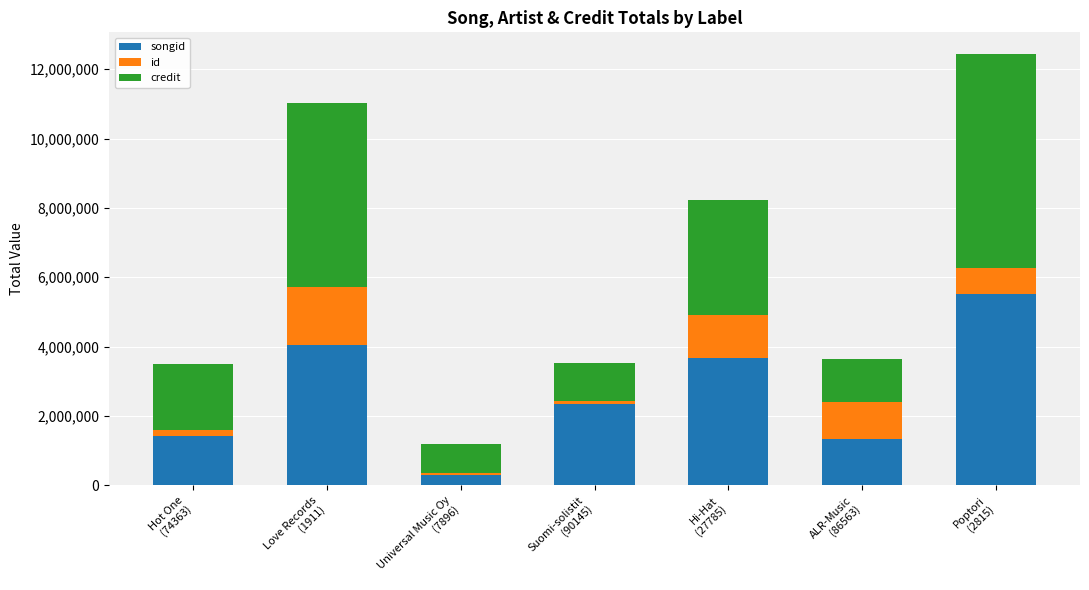

Are the bars grouped side by side (vs. stacked)?

No